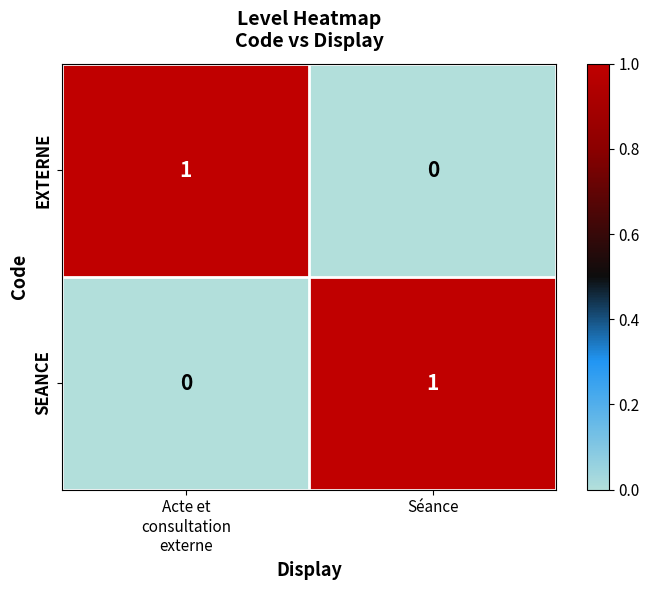

Is the value of SEANCE at Séance greater than the value of EXTERNE at Séance?

Yes